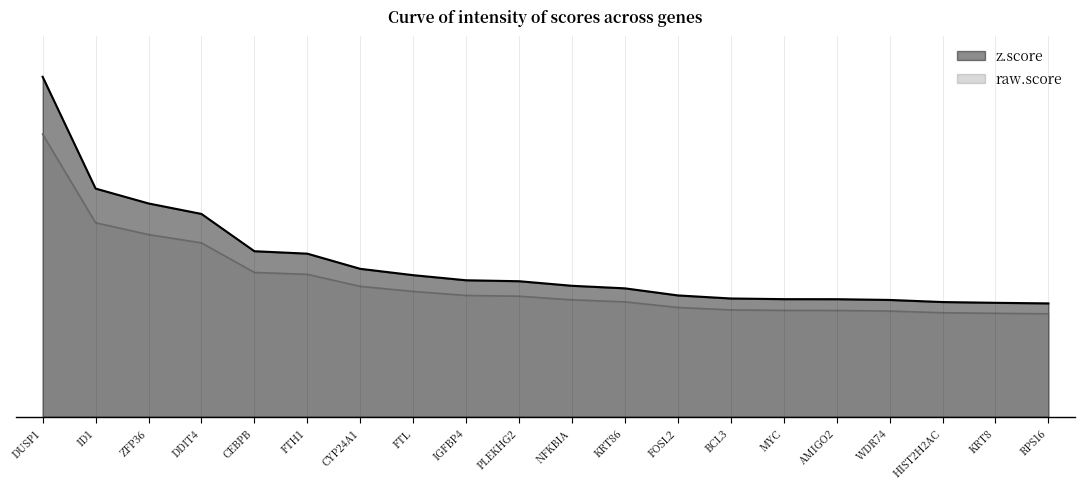

True or false: z.score and raw.score intersect in this chart.

False